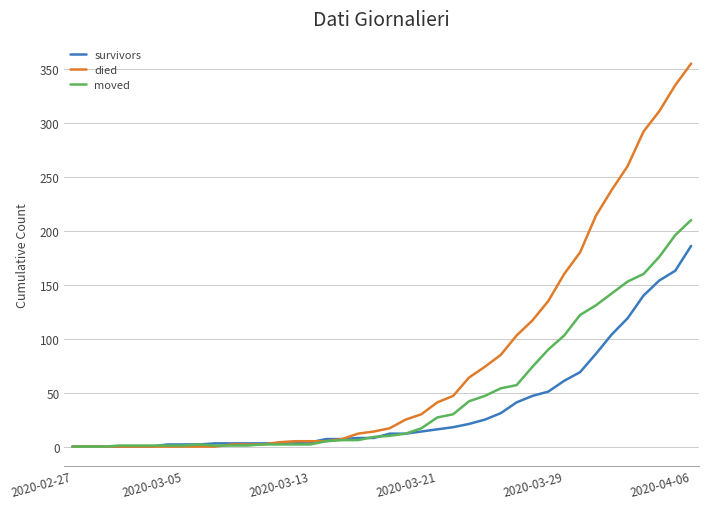

Rank the series by their average value, from highest to lowest.

died, moved, survivors